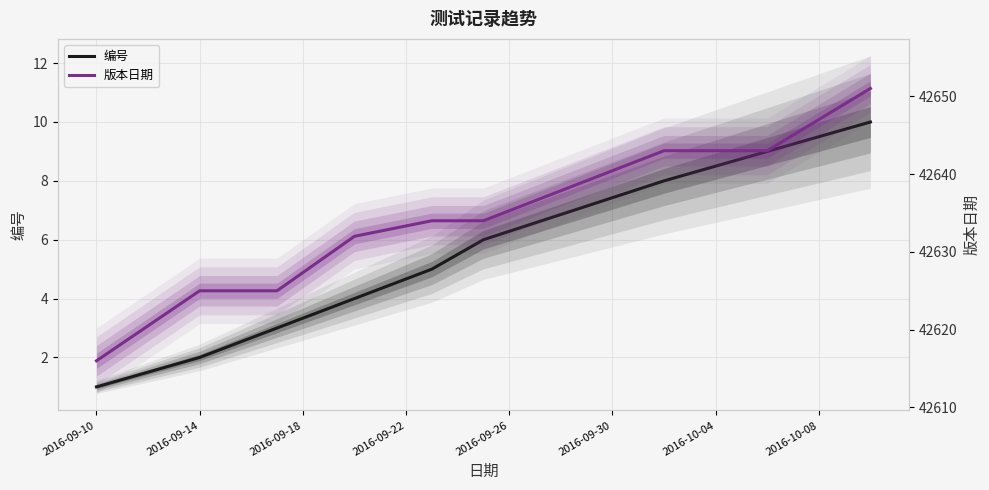

What is the smallest value displayed?

1